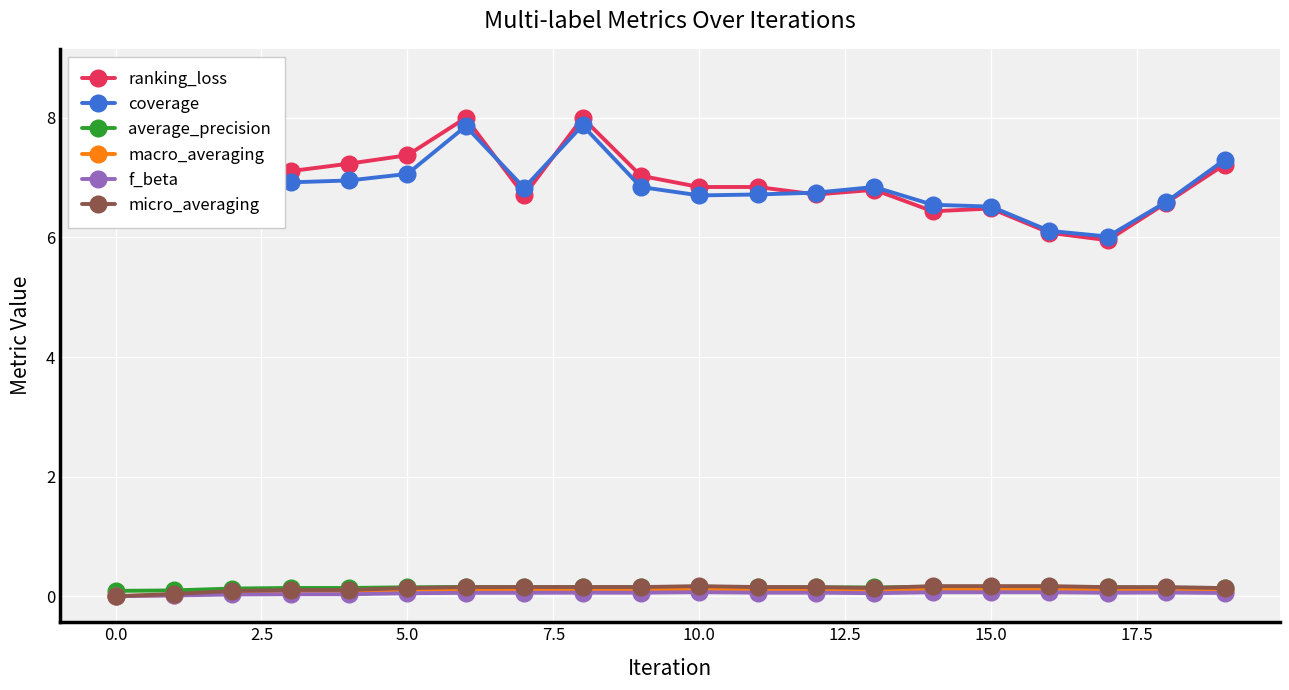

The micro_averaging series shows 0.1 at 5.0. True or false?

True